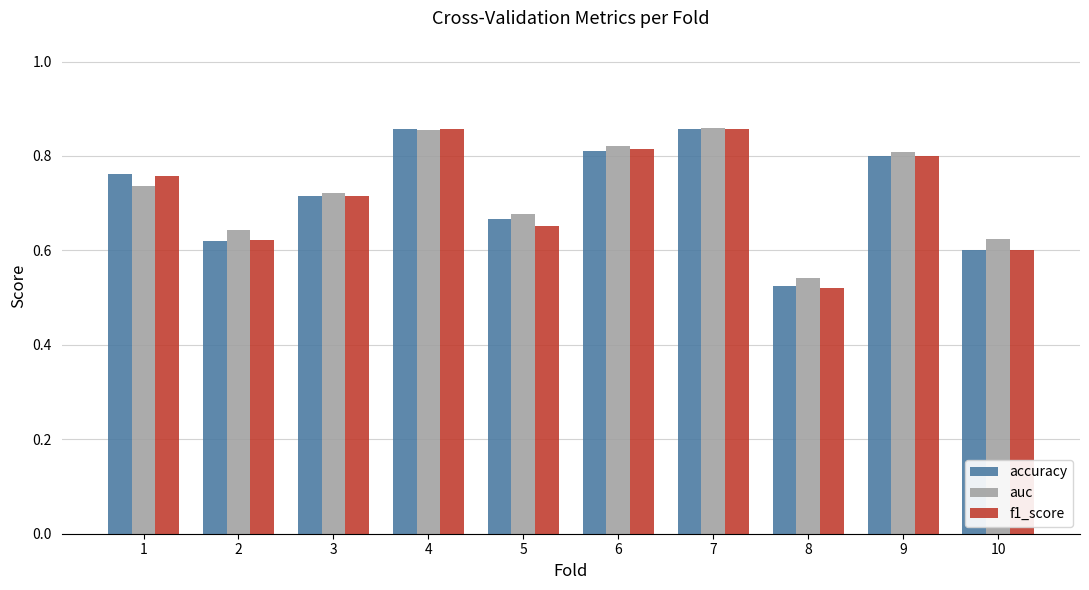

Which category has the lowest value in the f1_score series?

8